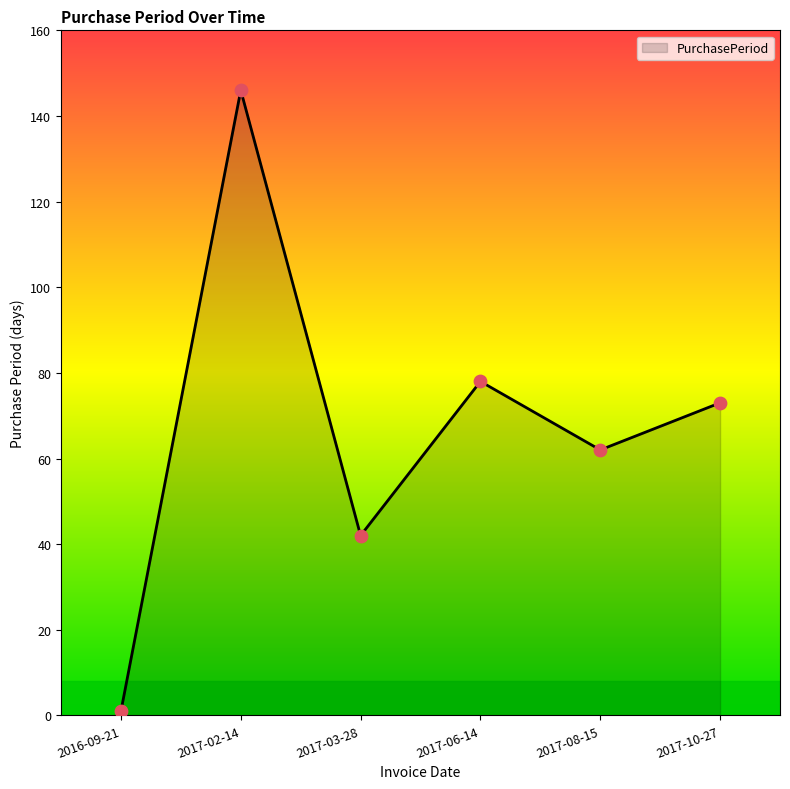

What is the ratio of the value at 2017-08-15 to the value at 2017-06-14?

0.8